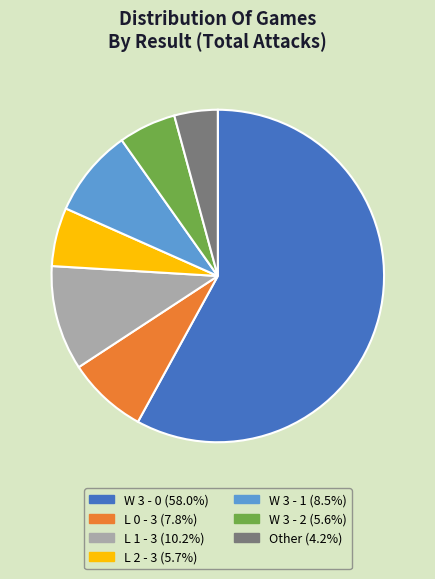

What is the smallest slice in the pie chart?

Other